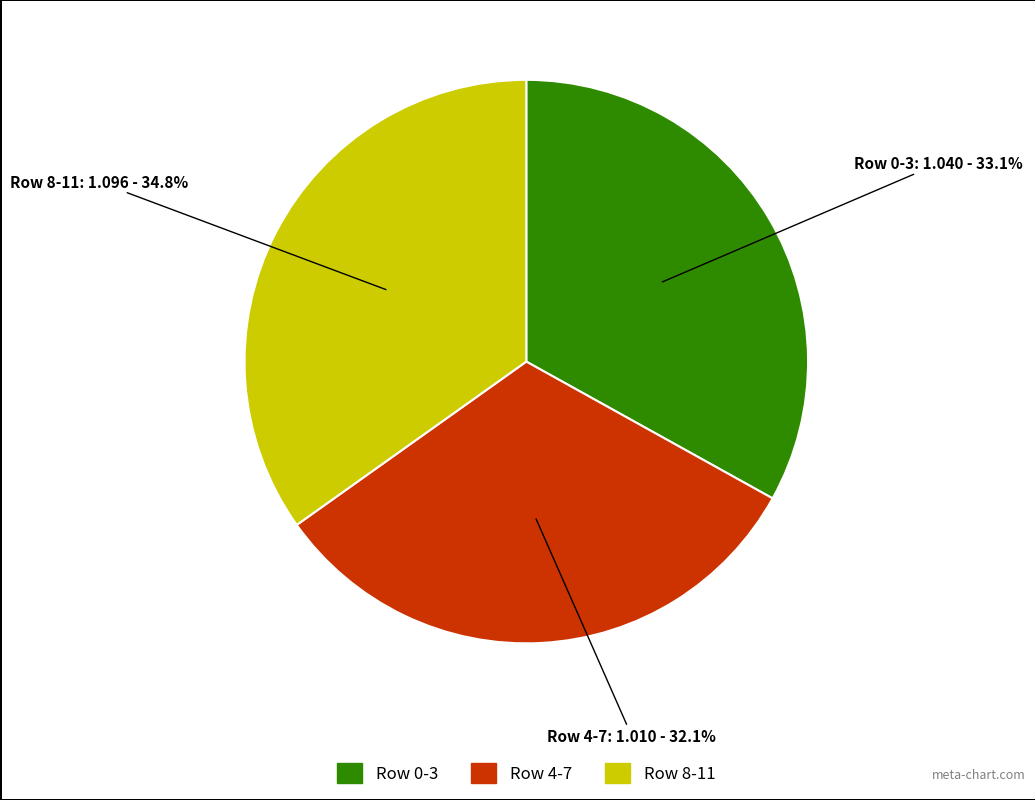

Is there any slice that represents more than half of the pie?

No